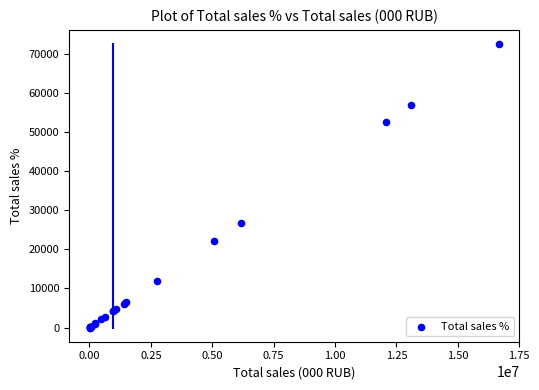

What Y value in the scatter plot is closest to 36227?

26778.5